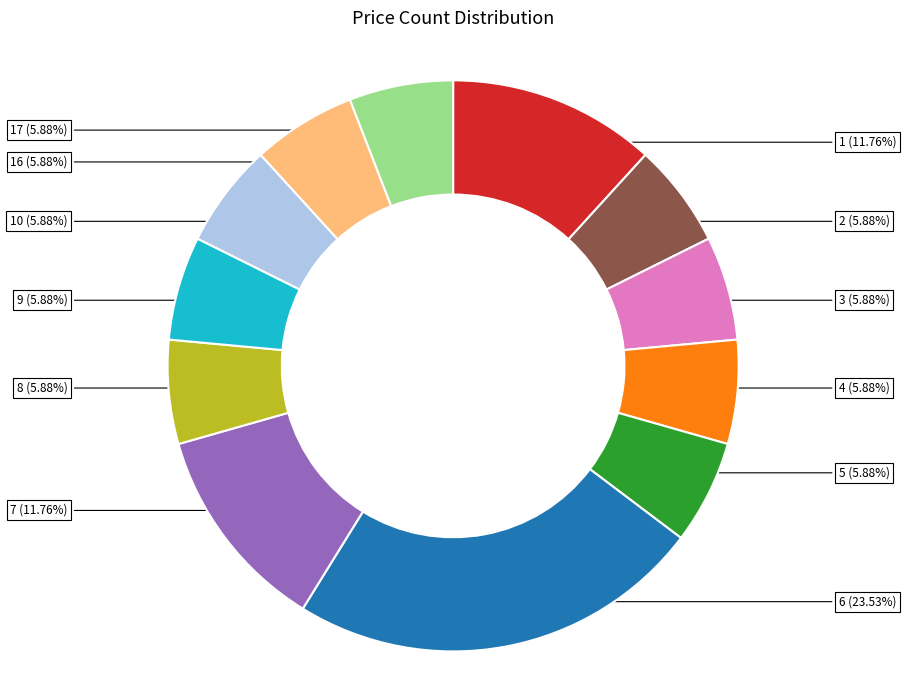

How many segments does this pie chart have?

12